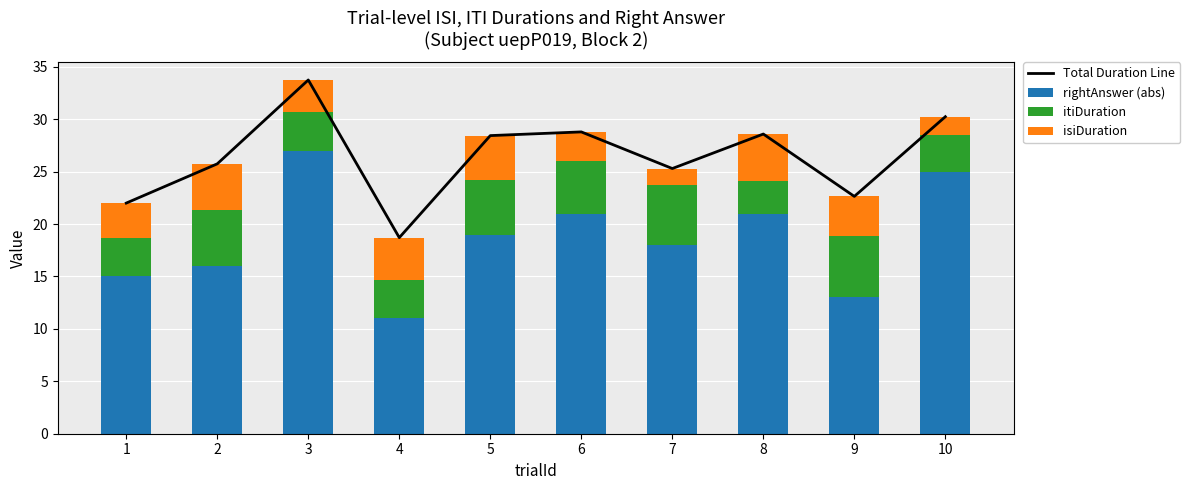

What is the total value across all series at 4?

37.4